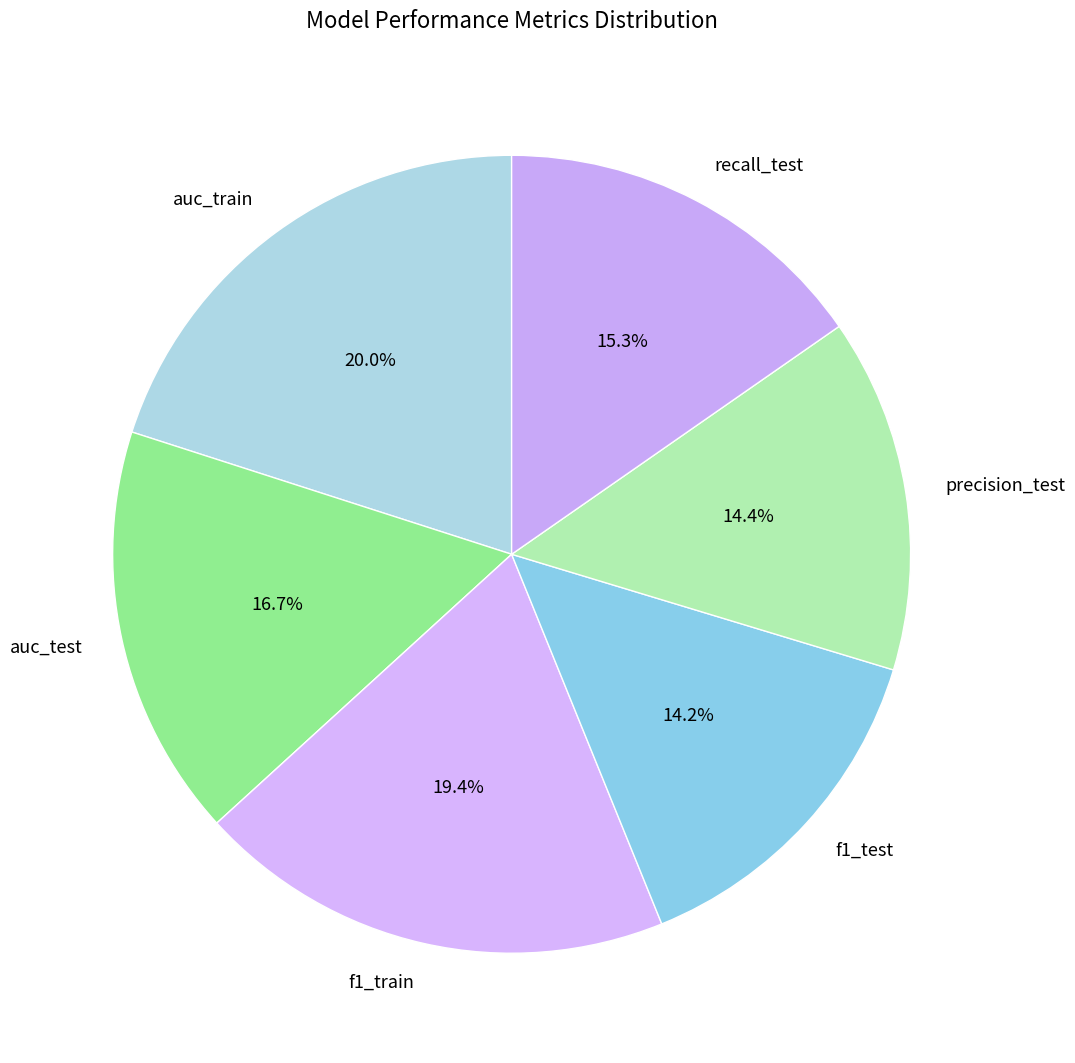

Which category has the biggest portion of the pie?

auc_train